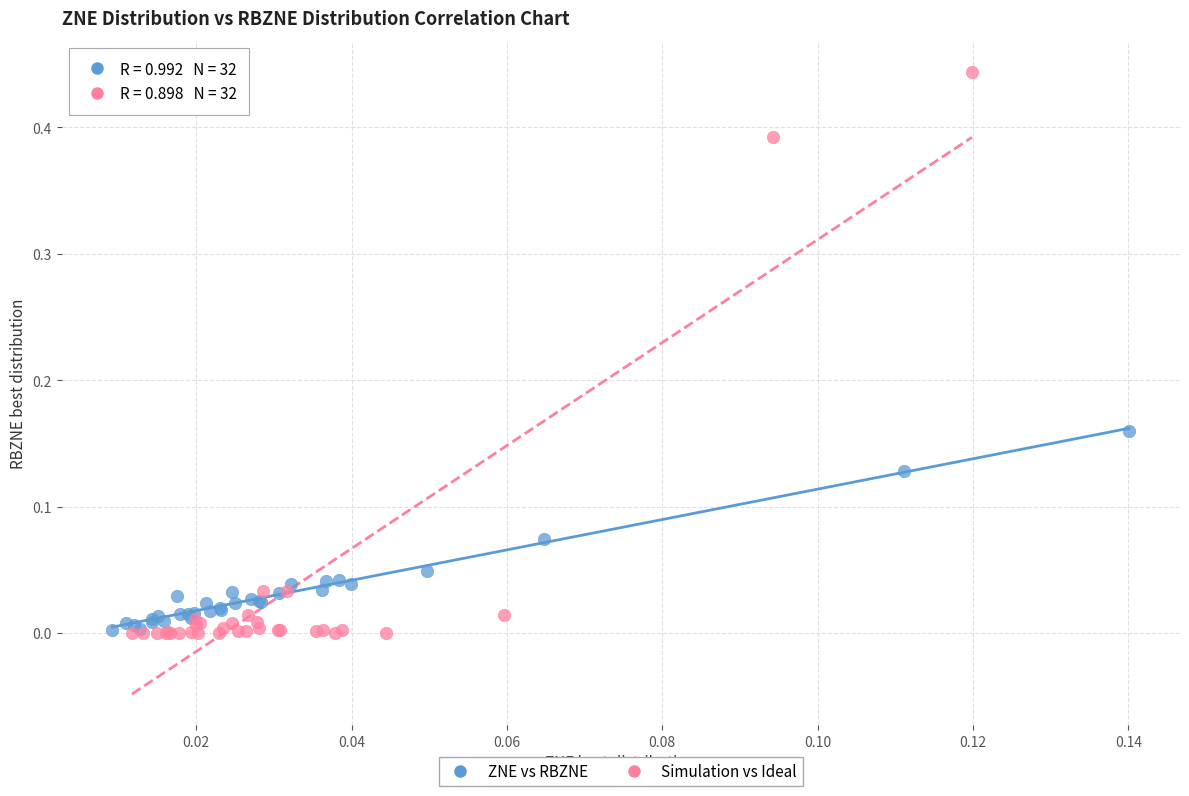

Which series has the largest Y range (max minus min)?

Simulation vs Ideal